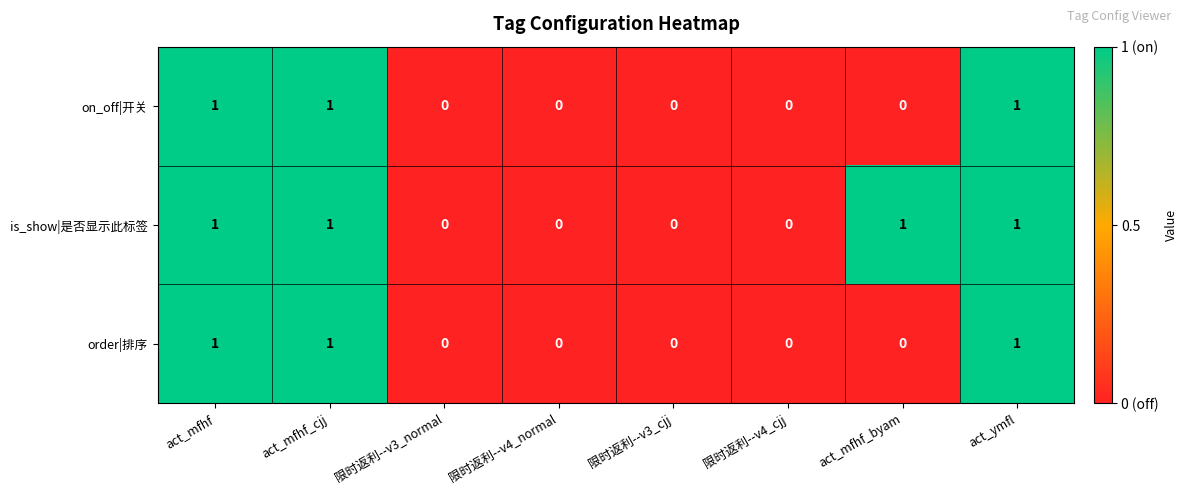

True or false: on_off|开关 has a value of 0 at 限时返利--v3_cjj.

True